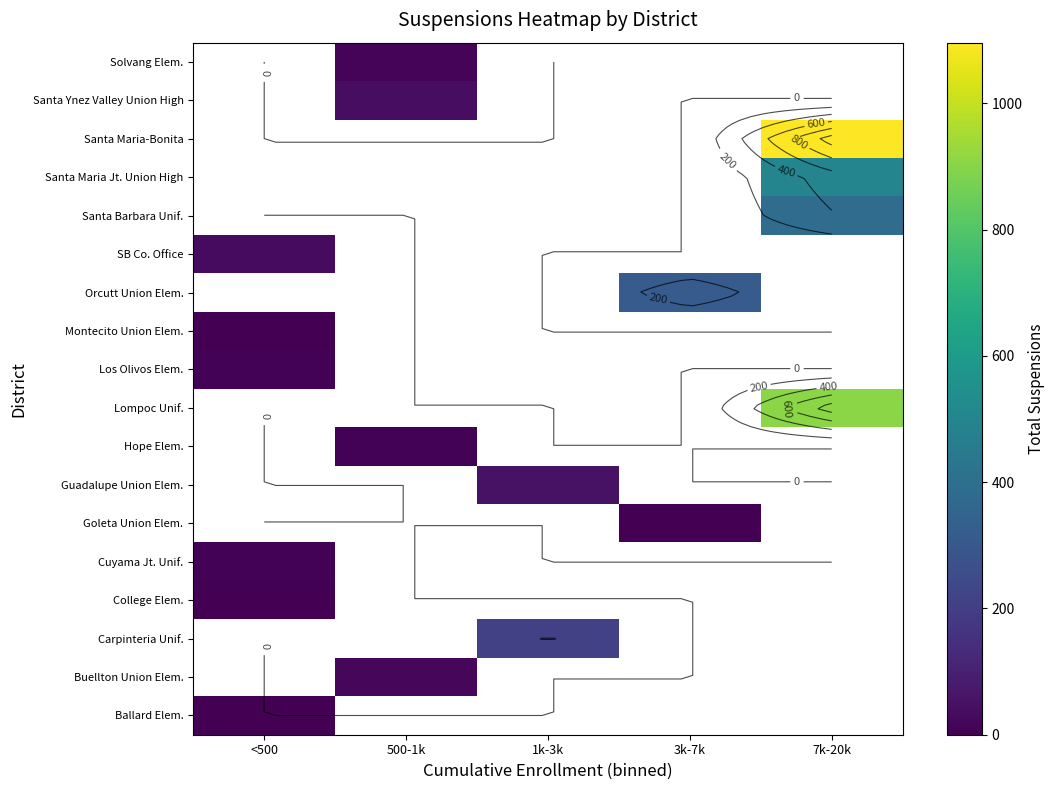

Is the value of Buellton Union Elem. at 500-1k greater than the value of Guadalupe Union Elem. at 3k-7k?

No